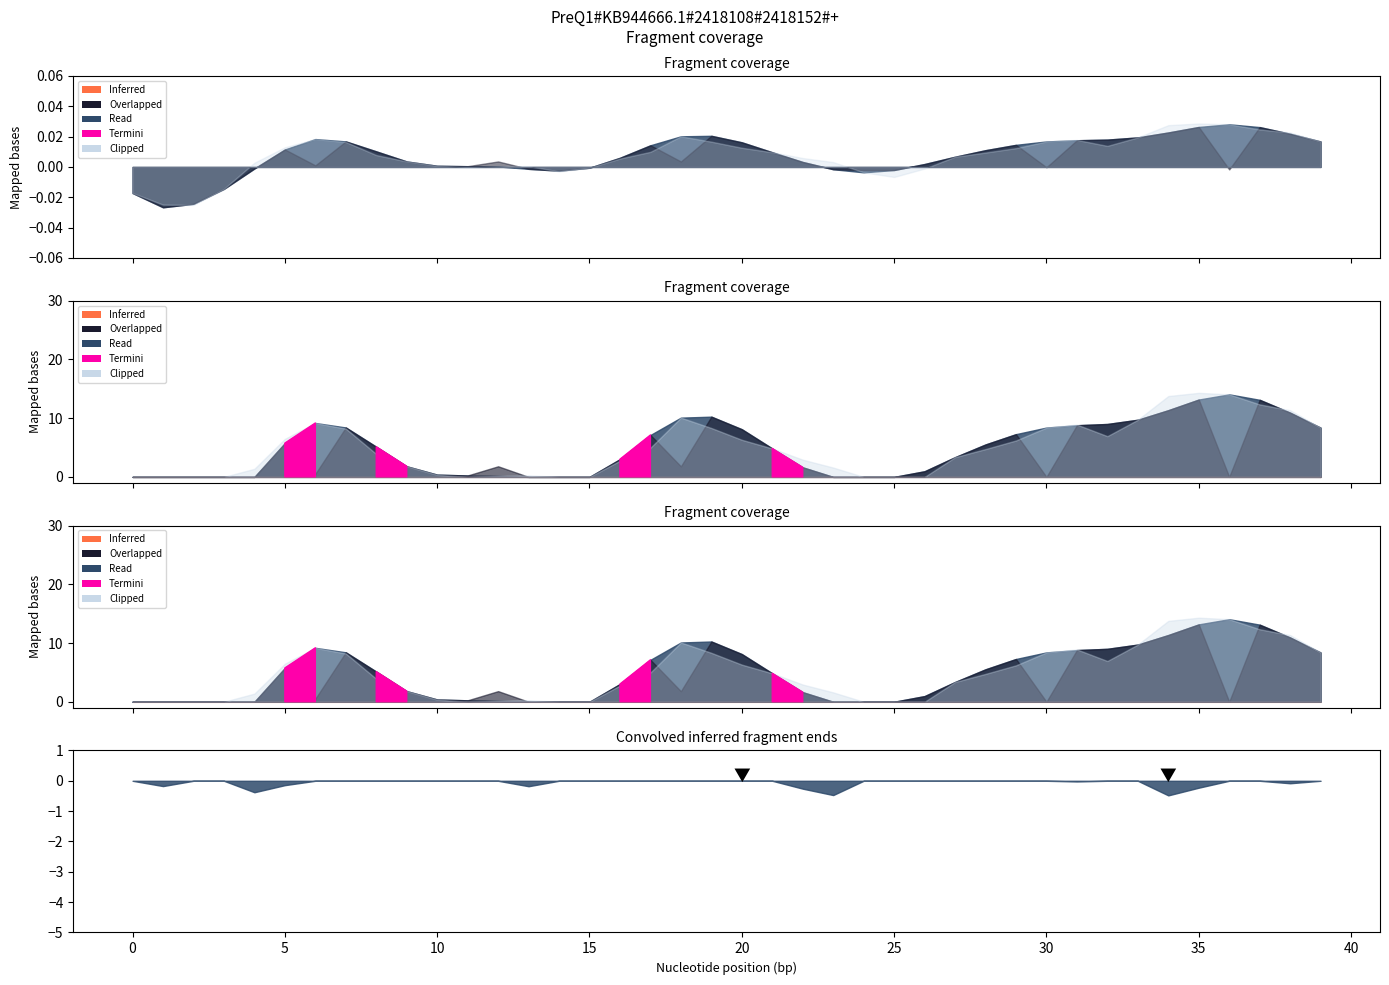

Is it true that prediction equals 12280.4 at 32?

False